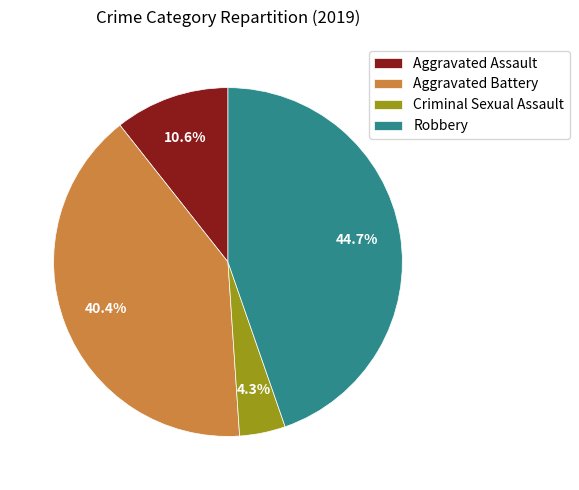

Which has a higher value, Criminal Sexual Assault or Aggravated Battery?

Aggravated Battery